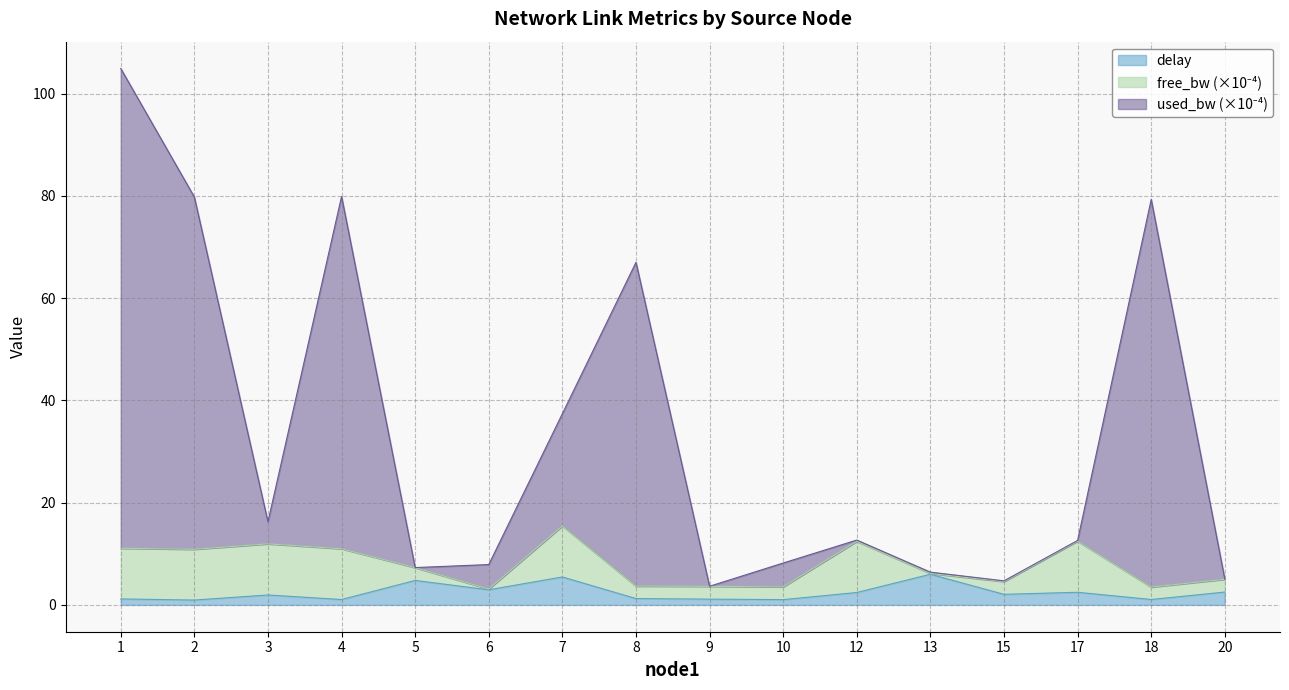

The delay series shows 1.0 at 4. True or false?

True